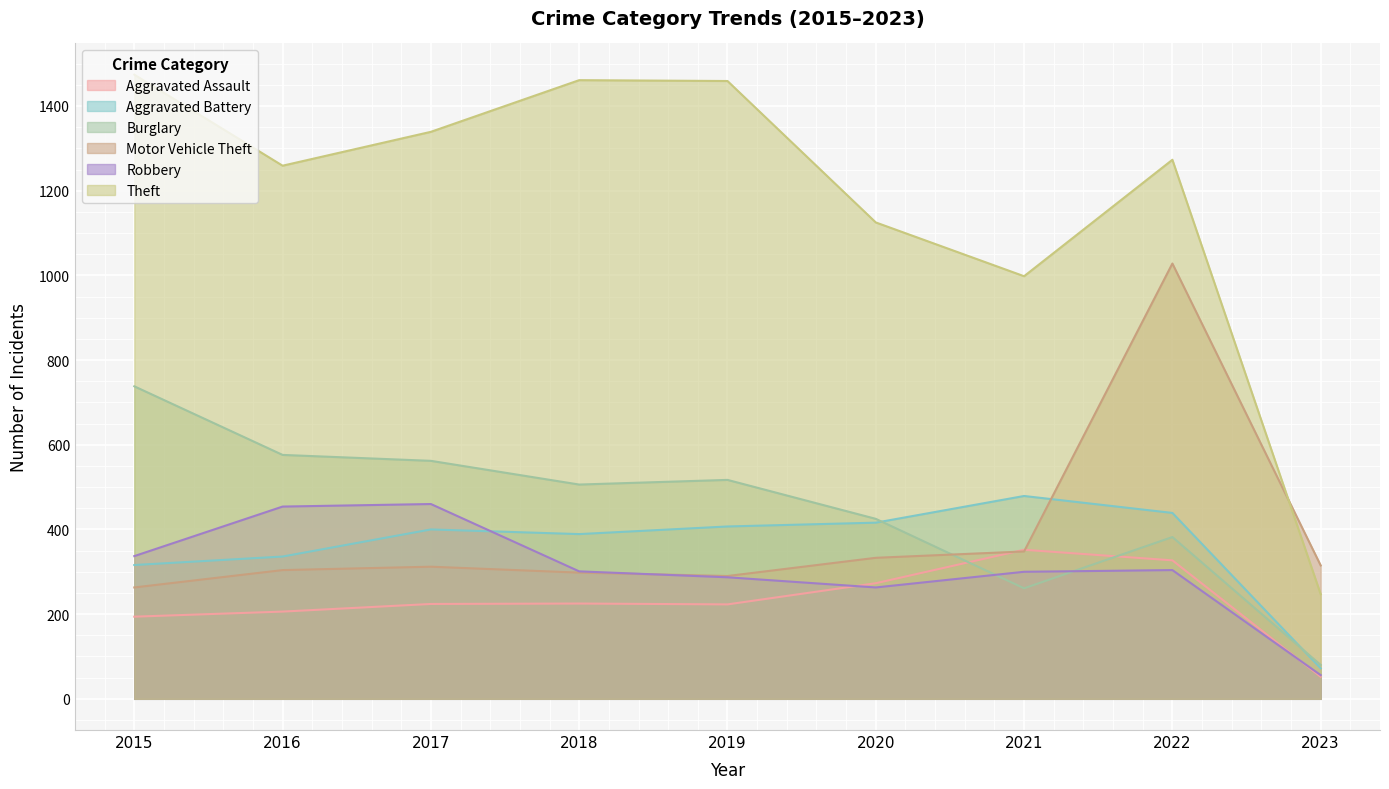

In Robbery, how many points are higher than both neighbors (excluding endpoints)?

2